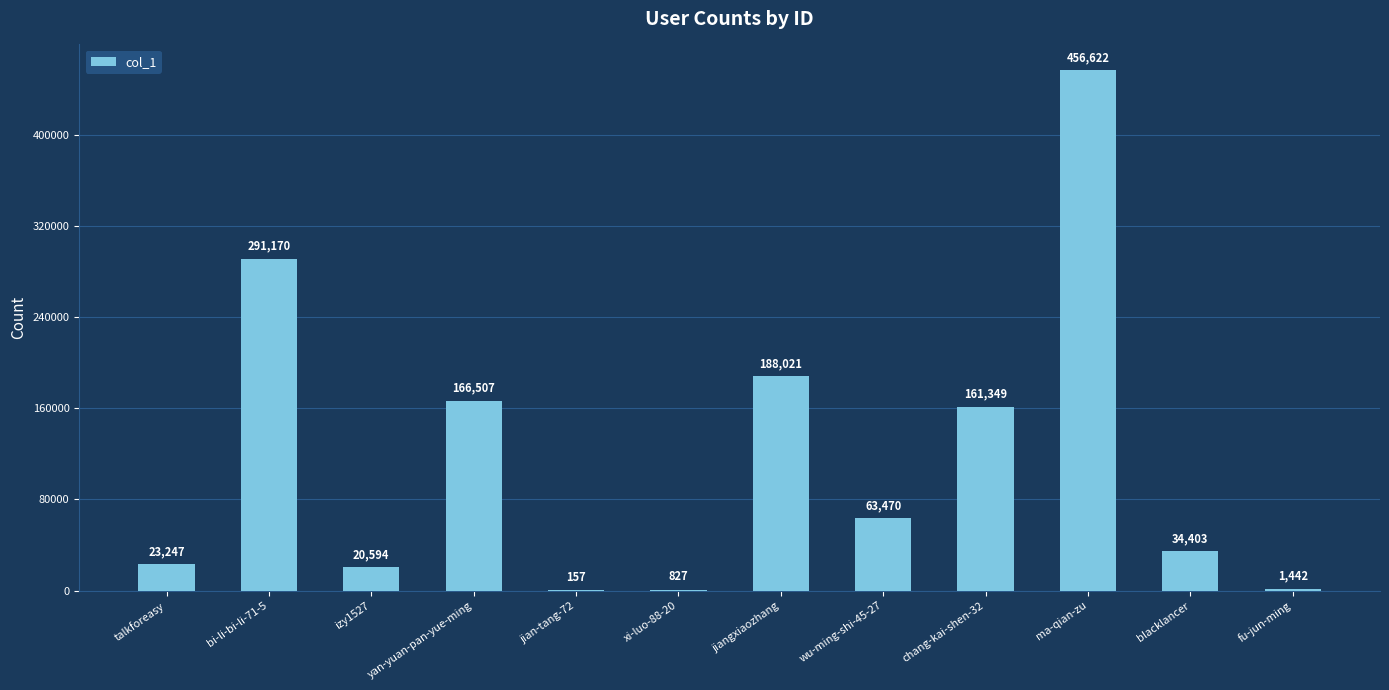

Reading right to left, extract all data points from this chart.

fu-jun-ming=1442	blacklancer=34403	ma-qian-zu=456622	chang-kai-shen-32=161349	wu-ming-shi-45-27=63470	jiangxiaozhang=188021	xi-luo-88-20=827	jian-tang-72=157	yan-yuan-pan-yue-ming=166507	izy1527=20594	bi-li-bi-li-71-5=291170	talkforeasy=23247